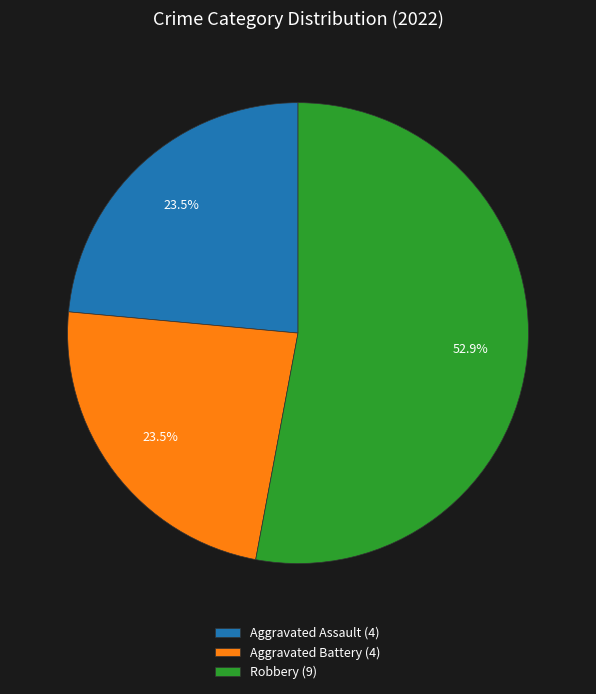

What is the ratio of the value at Robbery (9) to the value at Aggravated Assault (4)?

2.3